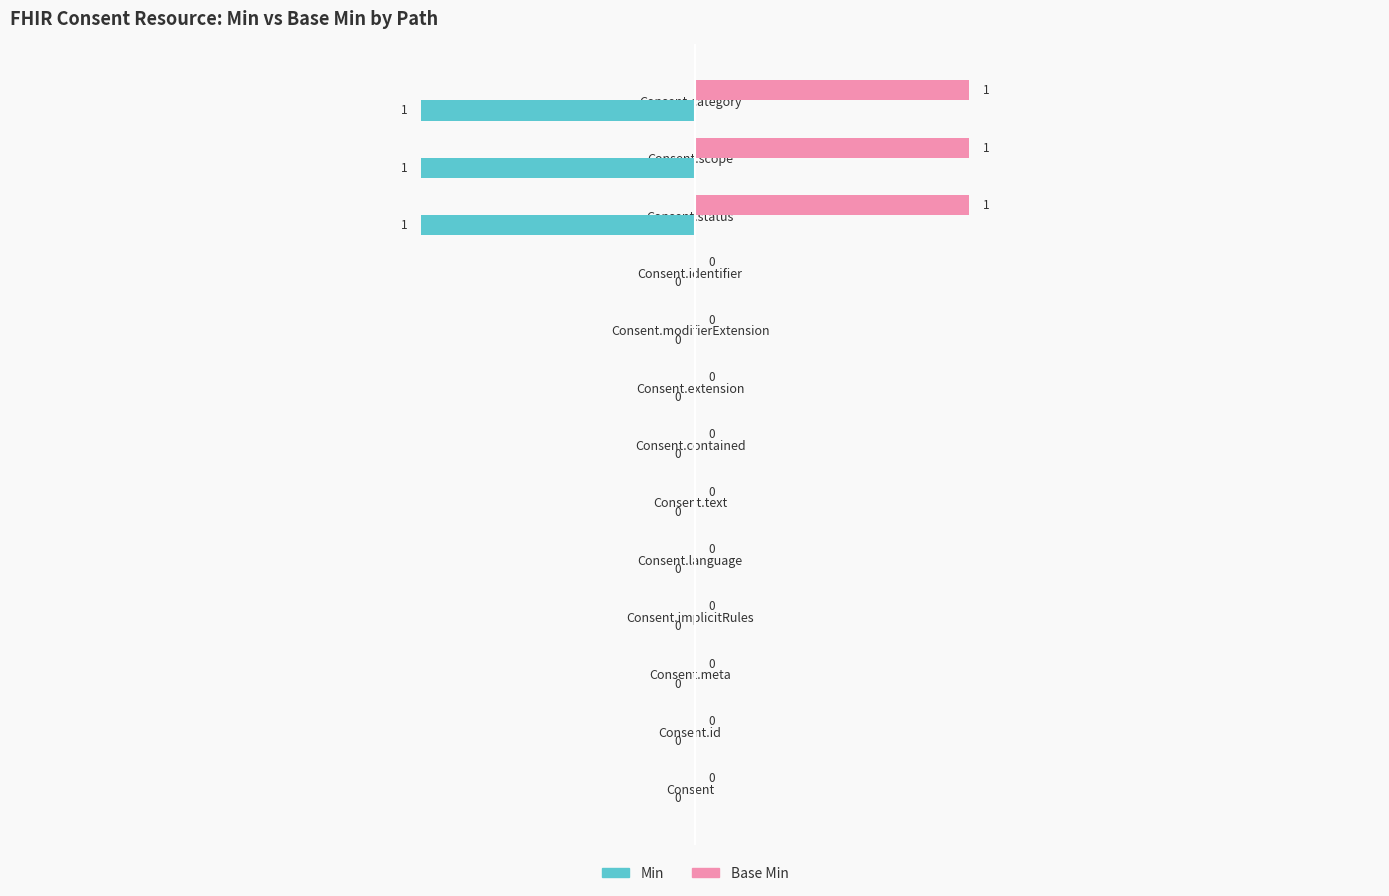

What is the sum of all Min values?

-3